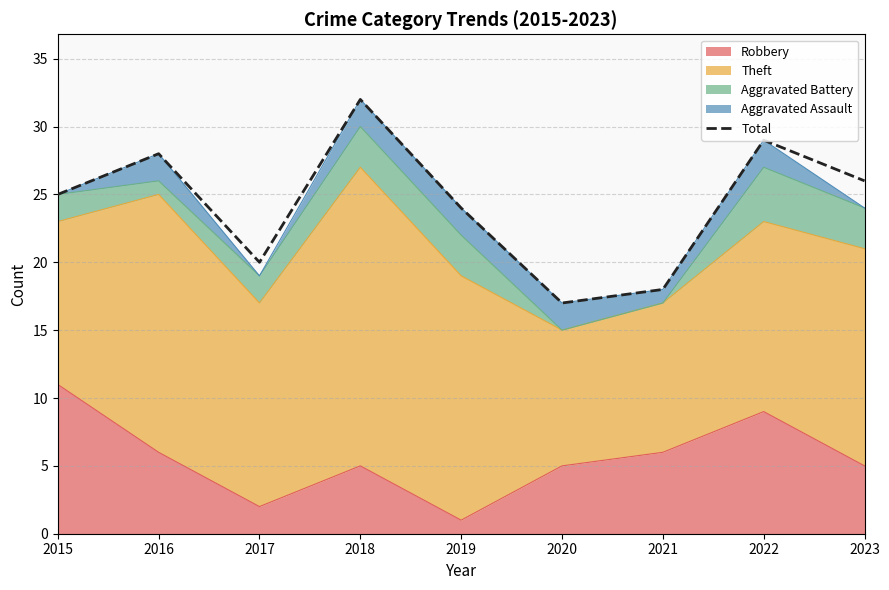

At which category does the data reach its first local valley?

2017